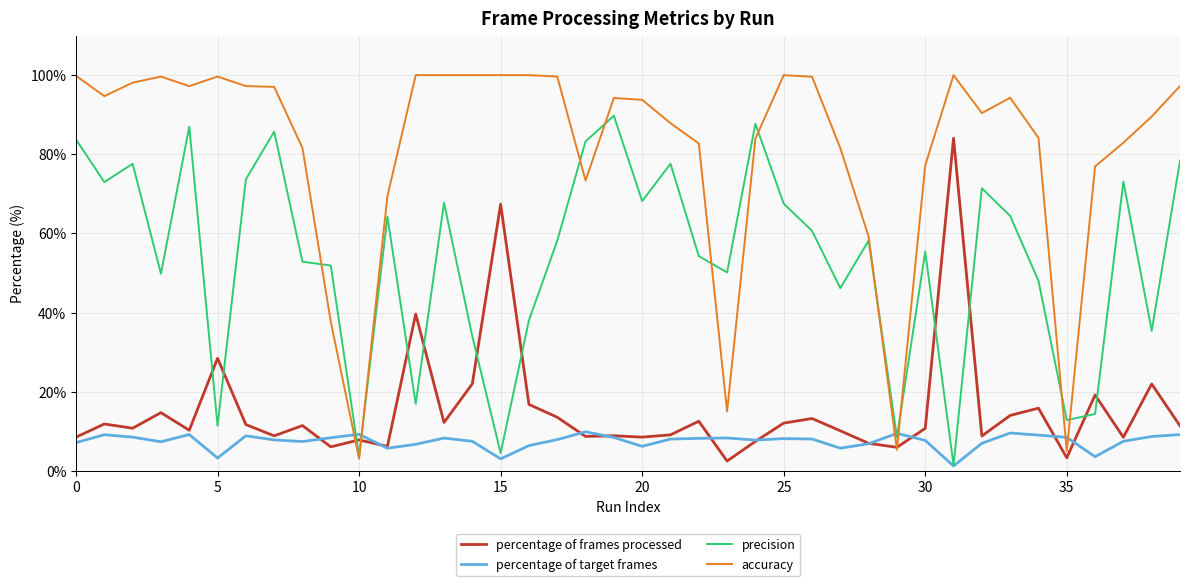

After their last crossing, which series has the higher values: precision or percentage of frames processed?

precision